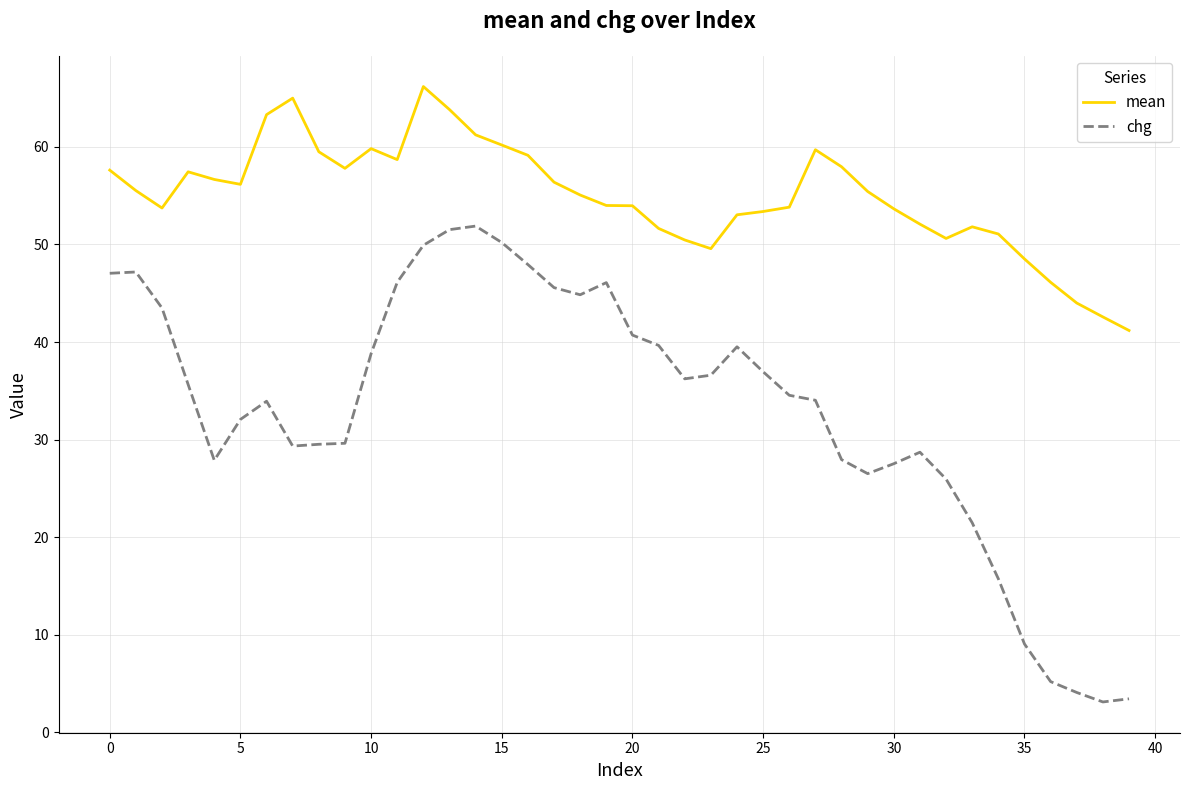

What is the highest value of the mean series?

66.2